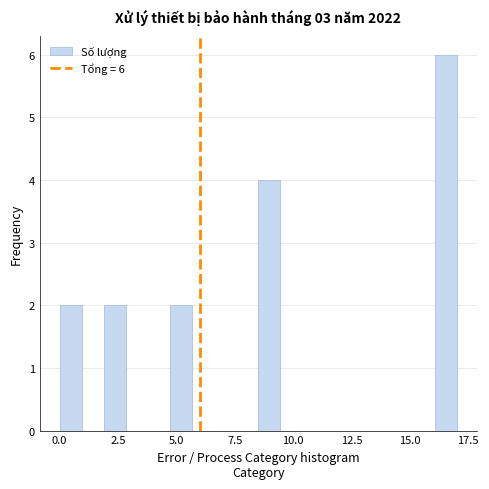

Read against the x-axis, roughly where is the centre of the tallest bar?

16.5